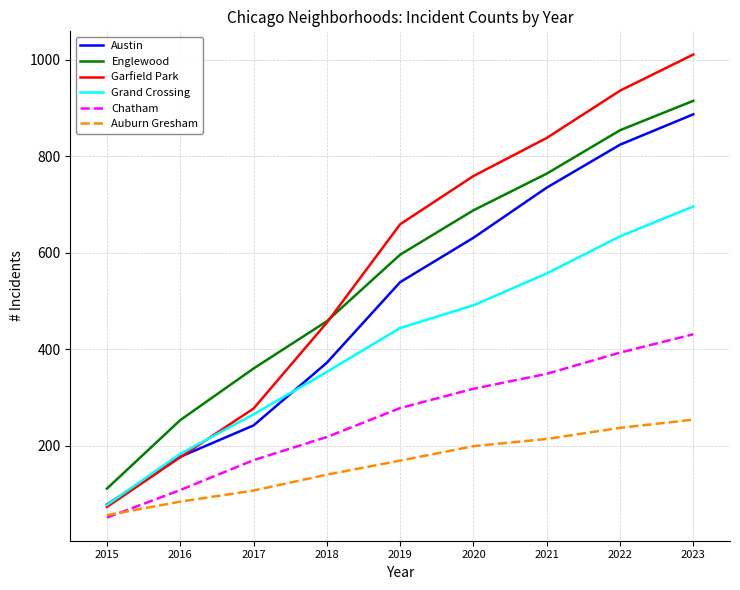

At how many categories does at least one series exceed 340?

7